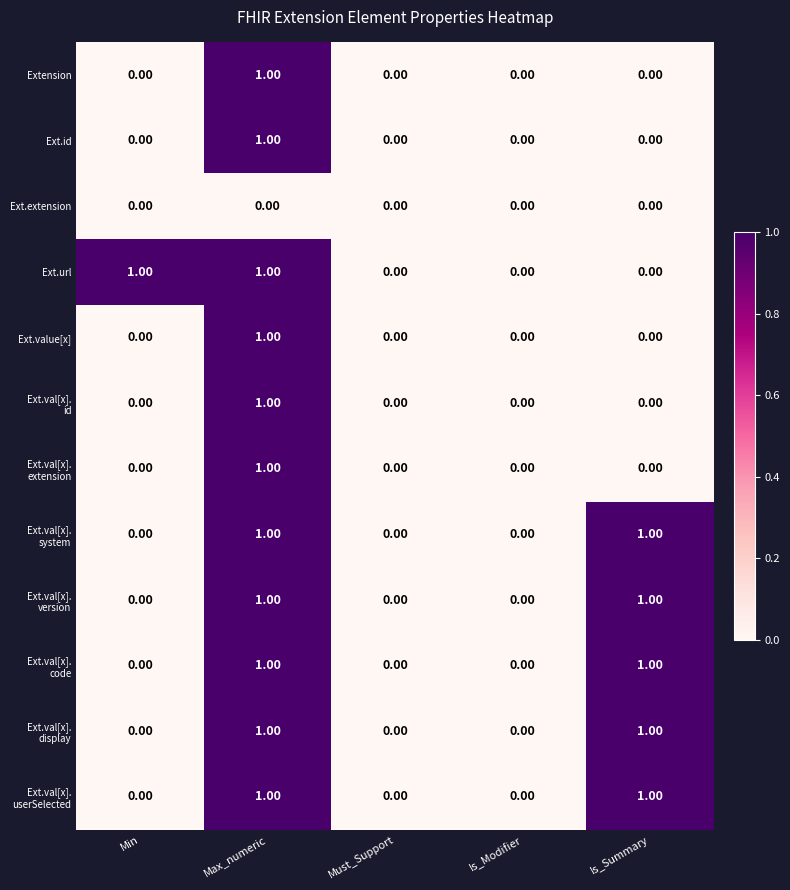

Between Min and Must_Support, which series saw the biggest shift?

Ext.url